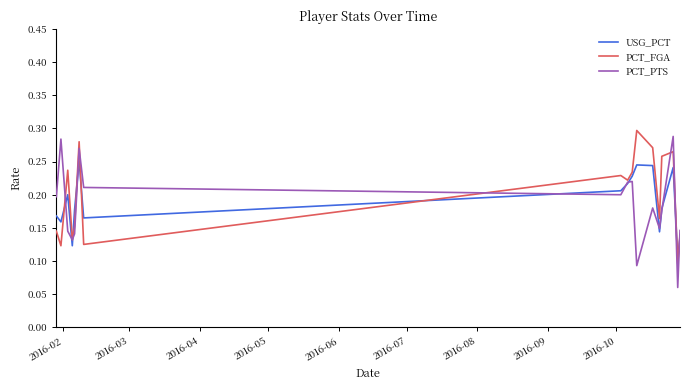

Which series has the largest range (max minus min)?

PCT_PTS